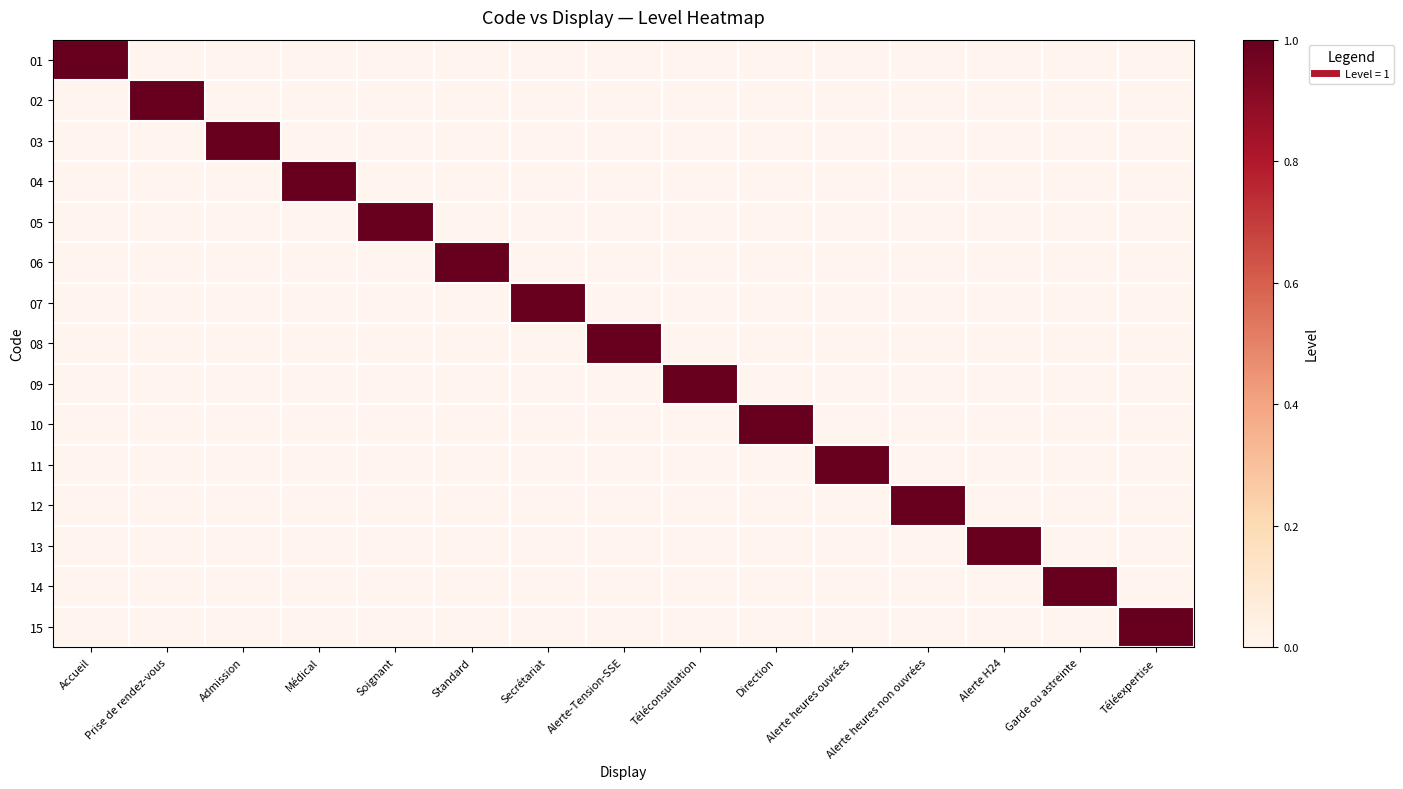

Reading left to right, what are all the values shown in this chart?

01: Accueil=1	Prise de rendez-vous=0	Admission=0	Médical=0	Soignant=0	Standard=0	Secrétariat=0	Alerte-Tension-SSE=0	Téléconsultation=0	Direction=0	Alerte heures ouvrées=0	Alerte heures non ouvrées=0	Alerte H24=0	Garde ou astreinte=0	Téléexpertise=0
02: Accueil=0	Prise de rendez-vous=1	Admission=0	Médical=0	Soignant=0	Standard=0	Secrétariat=0	Alerte-Tension-SSE=0	Téléconsultation=0	Direction=0	Alerte heures ouvrées=0	Alerte heures non ouvrées=0	Alerte H24=0	Garde ou astreinte=0	Téléexpertise=0
03: Accueil=0	Prise de rendez-vous=0	Admission=1	Médical=0	Soignant=0	Standard=0	Secrétariat=0	Alerte-Tension-SSE=0	Téléconsultation=0	Direction=0	Alerte heures ouvrées=0	Alerte heures non ouvrées=0	Alerte H24=0	Garde ou astreinte=0	Téléexpertise=0
04: Accueil=0	Prise de rendez-vous=0	Admission=0	Médical=1	Soignant=0	Standard=0	Secrétariat=0	Alerte-Tension-SSE=0	Téléconsultation=0	Direction=0	Alerte heures ouvrées=0	Alerte heures non ouvrées=0	Alerte H24=0	Garde ou astreinte=0	Téléexpertise=0
05: Accueil=0	Prise de rendez-vous=0	Admission=0	Médical=0	Soignant=1	Standard=0	Secrétariat=0	Alerte-Tension-SSE=0	Téléconsultation=0	Direction=0	Alerte heures ouvrées=0	Alerte heures non ouvrées=0	Alerte H24=0	Garde ou astreinte=0	Téléexpertise=0
06: Accueil=0	Prise de rendez-vous=0	Admission=0	Médical=0	Soignant=0	Standard=1	Secrétariat=0	Alerte-Tension-SSE=0	Téléconsultation=0	Direction=0	Alerte heures ouvrées=0	Alerte heures non ouvrées=0	Alerte H24=0	Garde ou astreinte=0	Téléexpertise=0
07: Accueil=0	Prise de rendez-vous=0	Admission=0	Médical=0	Soignant=0	Standard=0	Secrétariat=1	Alerte-Tension-SSE=0	Téléconsultation=0	Direction=0	Alerte heures ouvrées=0	Alerte heures non ouvrées=0	Alerte H24=0	Garde ou astreinte=0	Téléexpertise=0
08: Accueil=0	Prise de rendez-vous=0	Admission=0	Médical=0	Soignant=0	Standard=0	Secrétariat=0	Alerte-Tension-SSE=1	Téléconsultation=0	Direction=0	Alerte heures ouvrées=0	Alerte heures non ouvrées=0	Alerte H24=0	Garde ou astreinte=0	Téléexpertise=0
09: Accueil=0	Prise de rendez-vous=0	Admission=0	Médical=0	Soignant=0	Standard=0	Secrétariat=0	Alerte-Tension-SSE=0	Téléconsultation=1	Direction=0	Alerte heures ouvrées=0	Alerte heures non ouvrées=0	Alerte H24=0	Garde ou astreinte=0	Téléexpertise=0
10: Accueil=0	Prise de rendez-vous=0	Admission=0	Médical=0	Soignant=0	Standard=0	Secrétariat=0	Alerte-Tension-SSE=0	Téléconsultation=0	Direction=1	Alerte heures ouvrées=0	Alerte heures non ouvrées=0	Alerte H24=0	Garde ou astreinte=0	Téléexpertise=0
11: Accueil=0	Prise de rendez-vous=0	Admission=0	Médical=0	Soignant=0	Standard=0	Secrétariat=0	Alerte-Tension-SSE=0	Téléconsultation=0	Direction=0	Alerte heures ouvrées=1	Alerte heures non ouvrées=0	Alerte H24=0	Garde ou astreinte=0	Téléexpertise=0
12: Accueil=0	Prise de rendez-vous=0	Admission=0	Médical=0	Soignant=0	Standard=0	Secrétariat=0	Alerte-Tension-SSE=0	Téléconsultation=0	Direction=0	Alerte heures ouvrées=0	Alerte heures non ouvrées=1	Alerte H24=0	Garde ou astreinte=0	Téléexpertise=0
13: Accueil=0	Prise de rendez-vous=0	Admission=0	Médical=0	Soignant=0	Standard=0	Secrétariat=0	Alerte-Tension-SSE=0	Téléconsultation=0	Direction=0	Alerte heures ouvrées=0	Alerte heures non ouvrées=0	Alerte H24=1	Garde ou astreinte=0	Téléexpertise=0
14: Accueil=0	Prise de rendez-vous=0	Admission=0	Médical=0	Soignant=0	Standard=0	Secrétariat=0	Alerte-Tension-SSE=0	Téléconsultation=0	Direction=0	Alerte heures ouvrées=0	Alerte heures non ouvrées=0	Alerte H24=0	Garde ou astreinte=1	Téléexpertise=0
15: Accueil=0	Prise de rendez-vous=0	Admission=0	Médical=0	Soignant=0	Standard=0	Secrétariat=0	Alerte-Tension-SSE=0	Téléconsultation=0	Direction=0	Alerte heures ouvrées=0	Alerte heures non ouvrées=0	Alerte H24=0	Garde ou astreinte=0	Téléexpertise=1